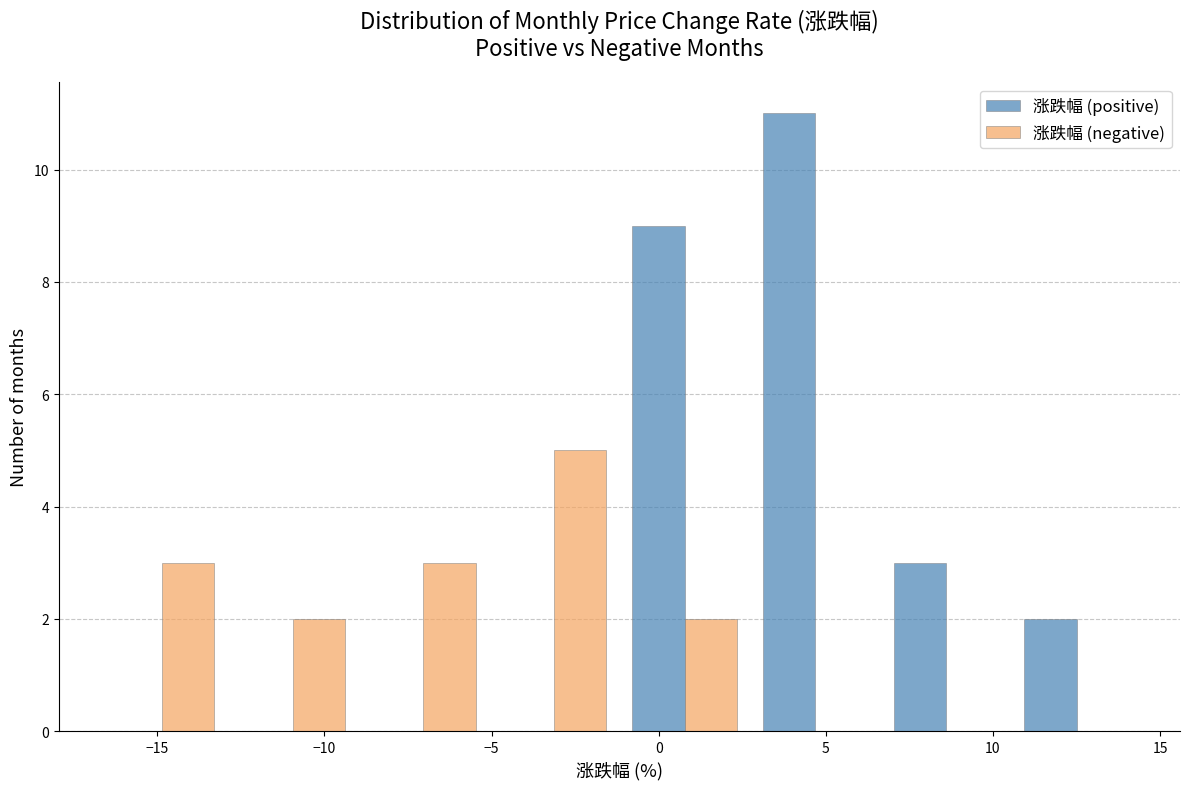

In the 涨跌幅 (positive) series, which range on the x-axis has the tallest bar?

2.5 to 6.5